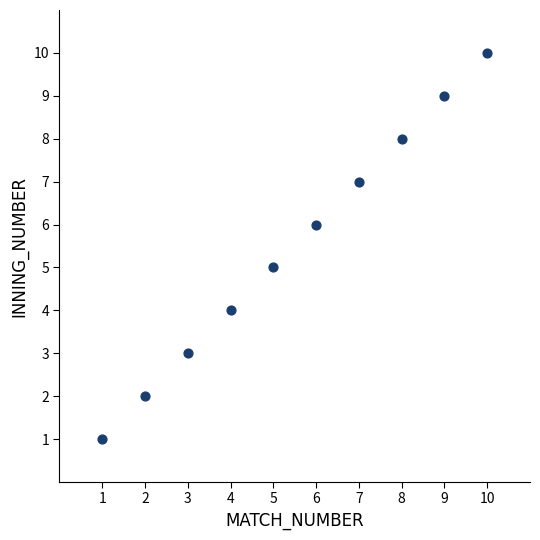

What is the range of Y values (max minus min)?

9